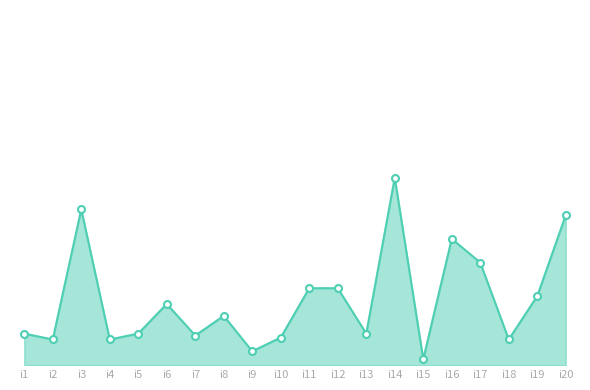

Does the chart have visible grid lines?

No